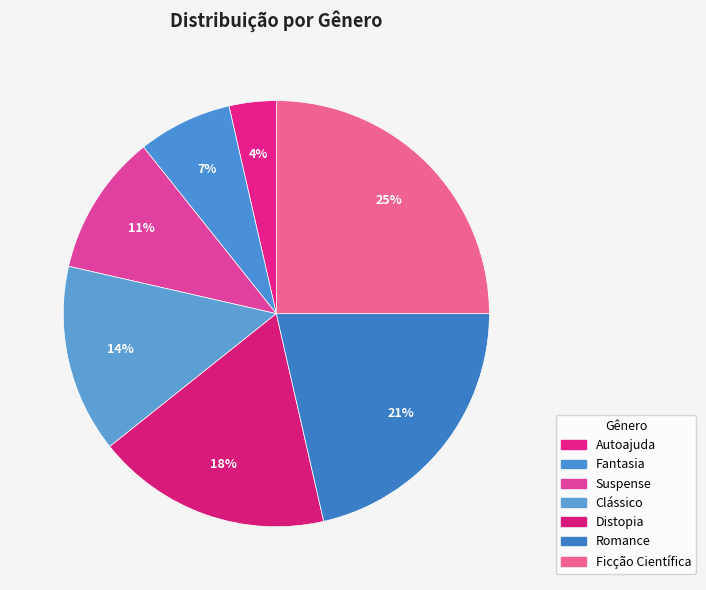

Which slice is the smallest?

Autoajuda